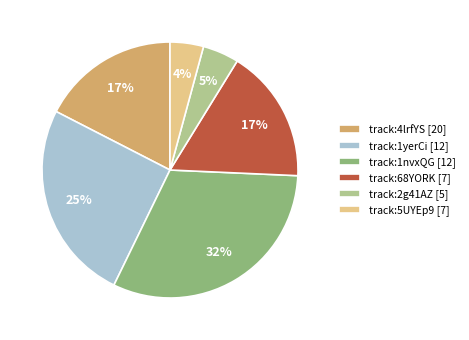

Is there any slice that represents more than half of the pie?

No